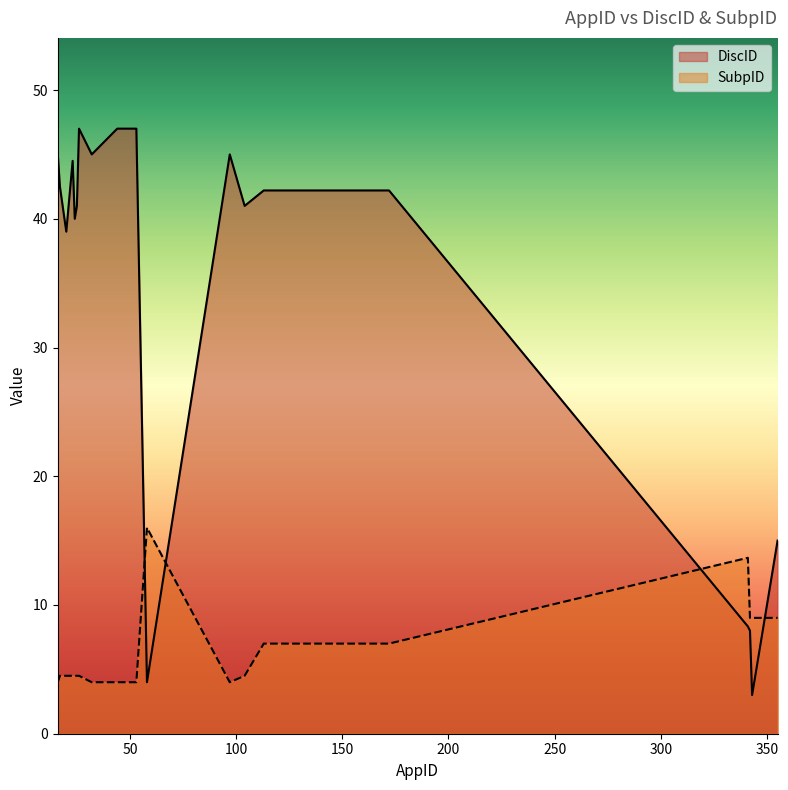

How many values in the DiscID series exceed 42?

9